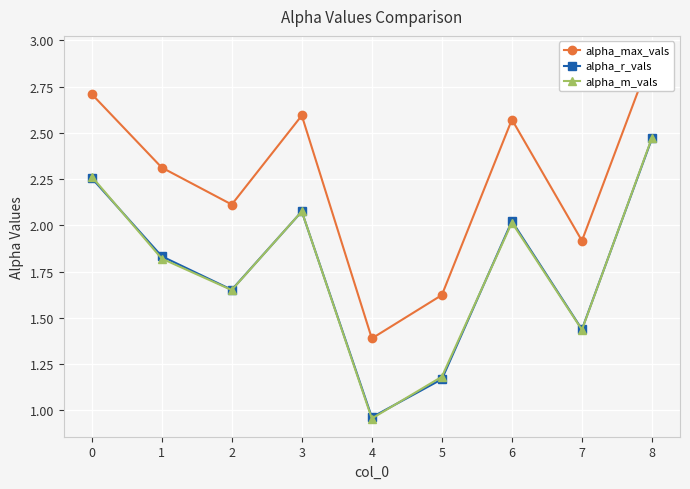

At which category is the sum across all series the highest?

8